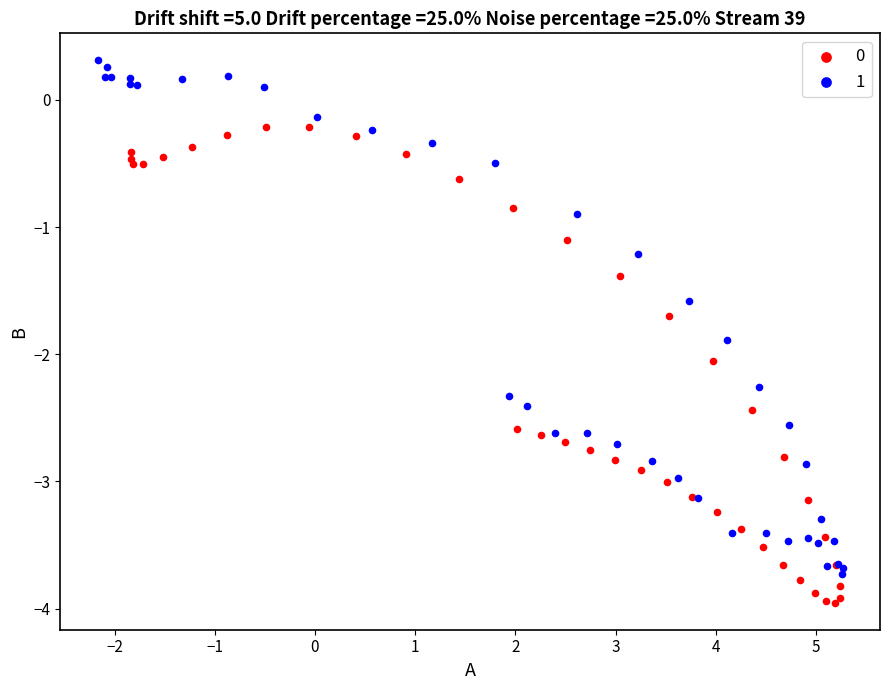

Which series reaches the minimum Y coordinate?

0